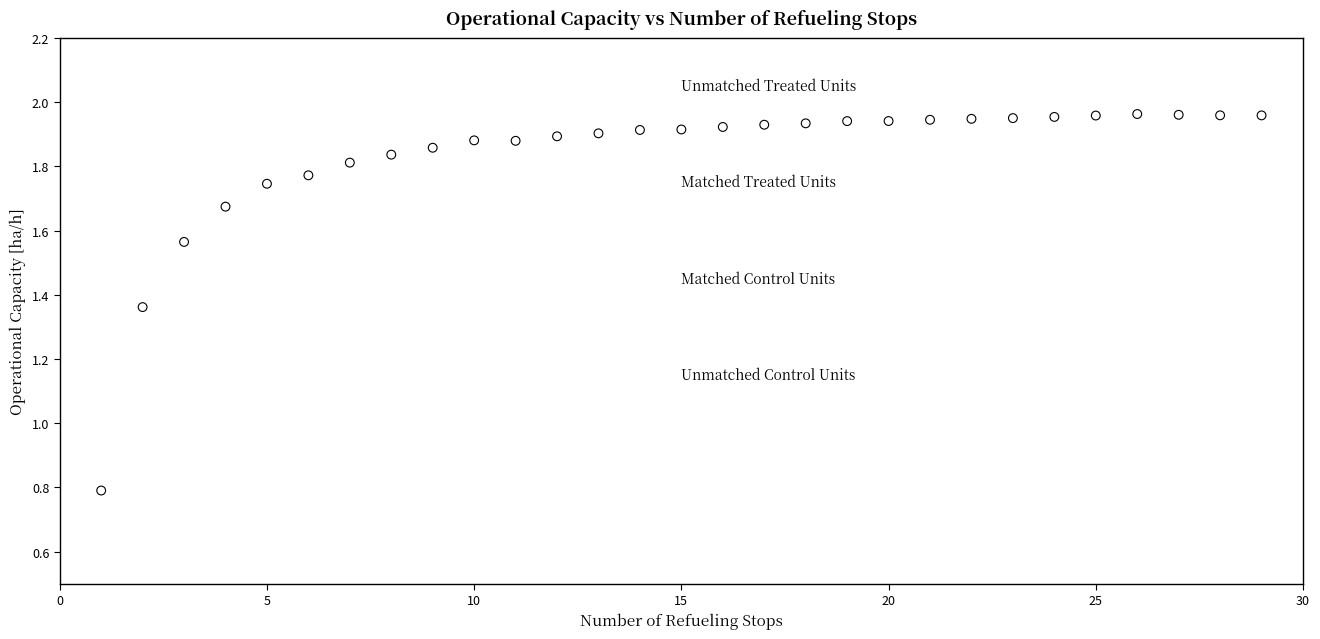

What Y value in the scatter plot is closest to 1?

0.8